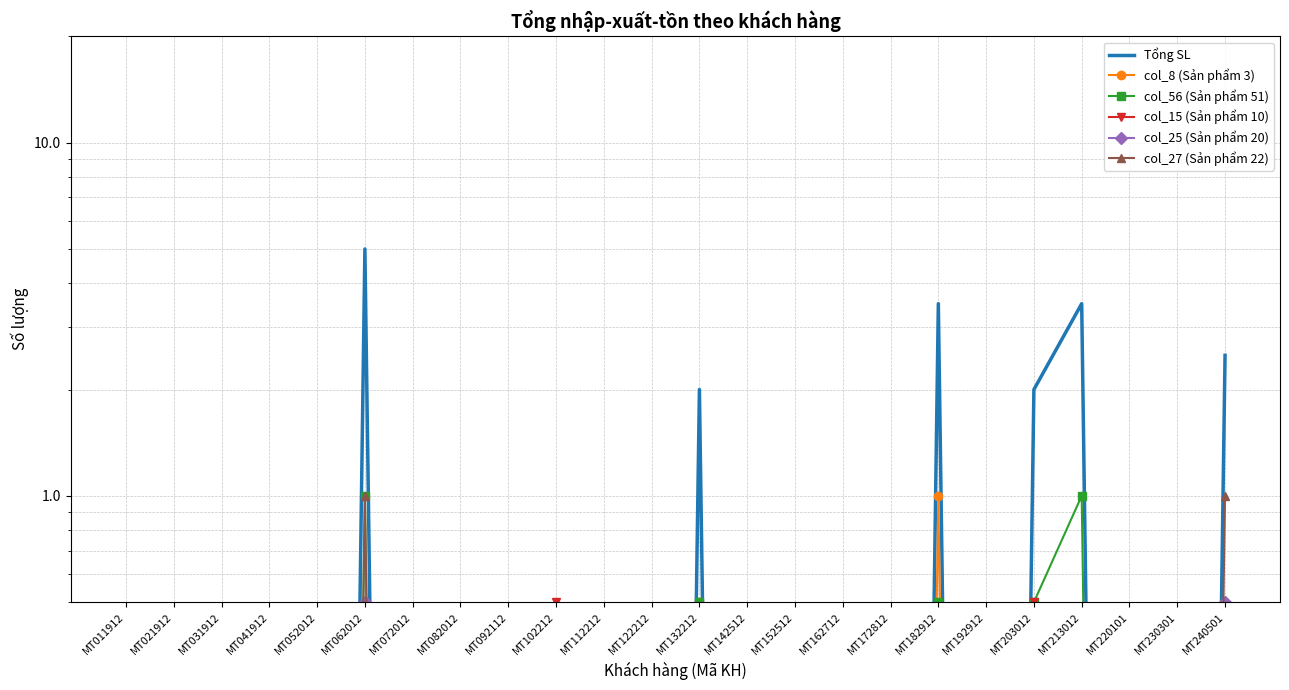

What is the average value of the Tổng SL series?

0.8